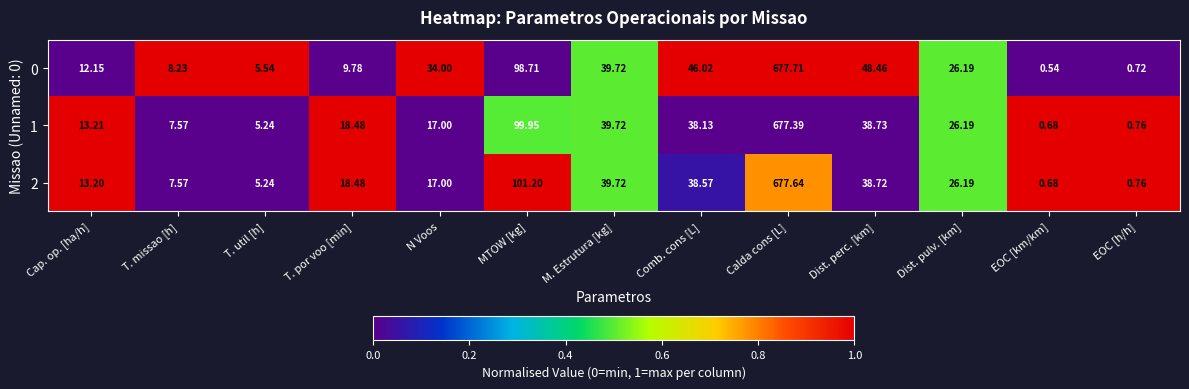

How many data points in 1 are less than 18?

6